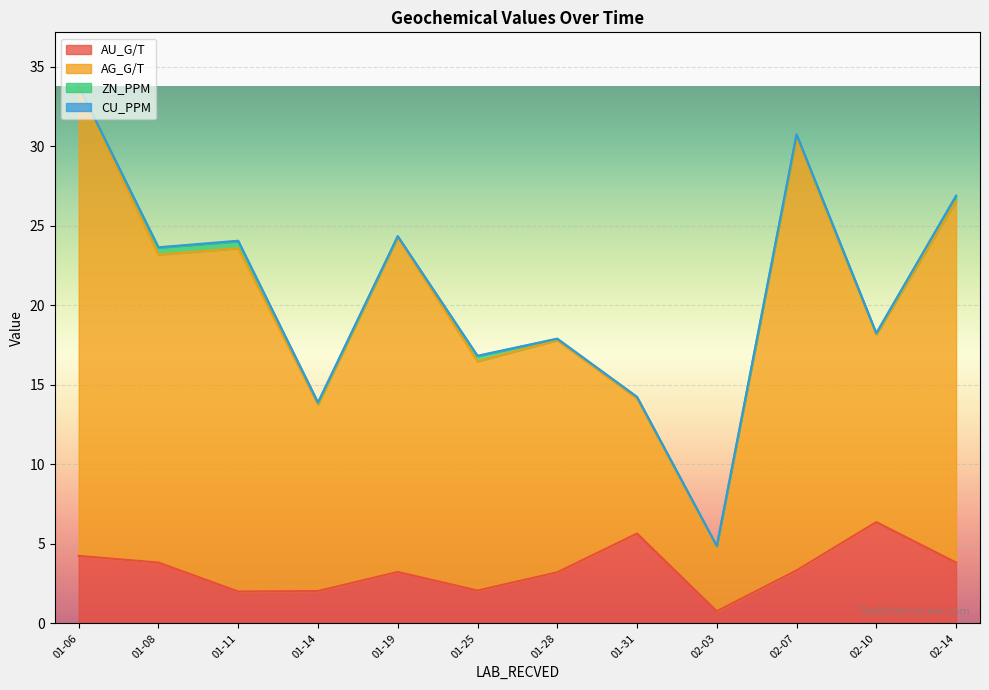

Which series has the widest spread of values?

AG_G/T